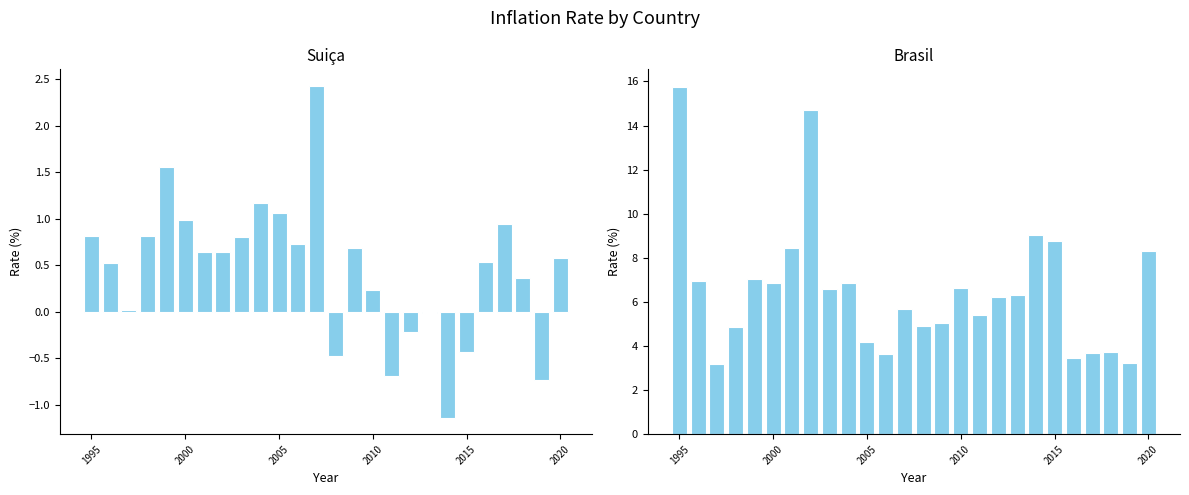

What is the difference between the Brasil values at 8 and 2000?

0.3